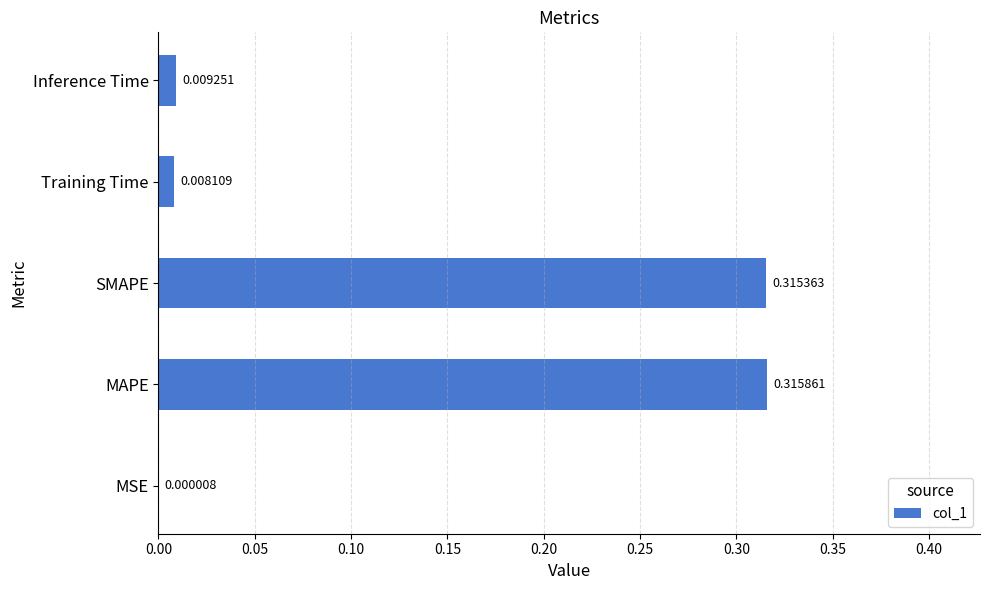

At which label is the value closest to 0?

MSE